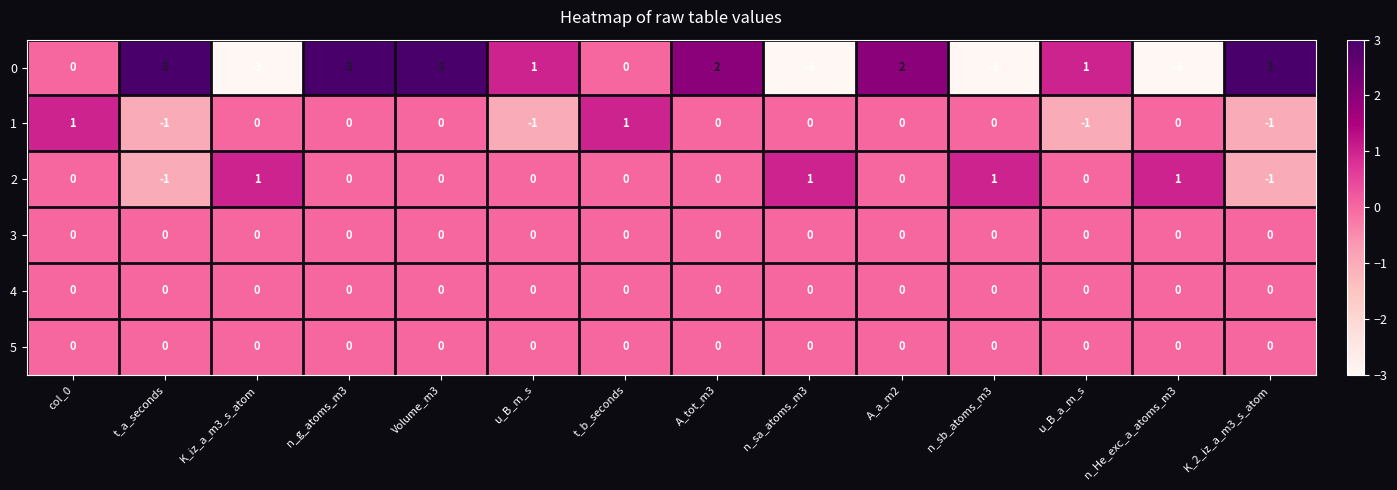

True or false: 4 has a value of 0 at u_B_a_m_s.

True